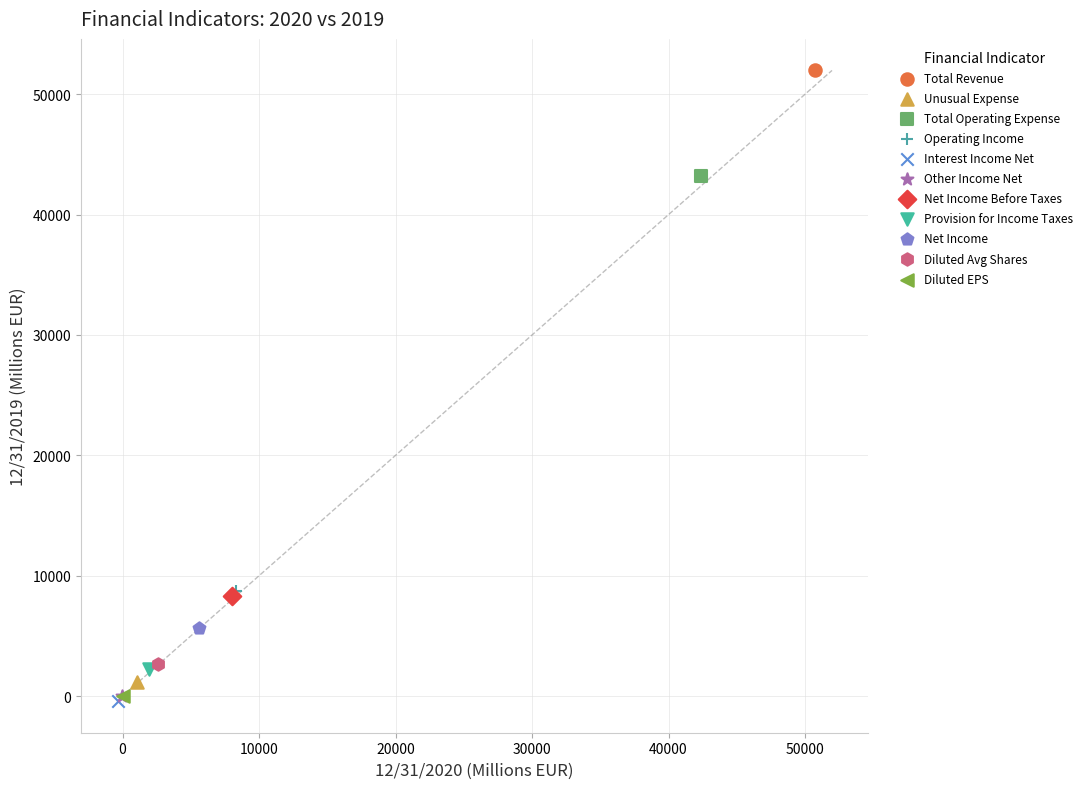

What are all the series names shown in the legend?

Total Revenue, Unusual Expense, Total Operating Expense, Operating Income, Interest Income Net, Other Income Net, Net Income Before Taxes, Provision for Income Taxes, Net Income, Diluted Avg Shares, Diluted EPS